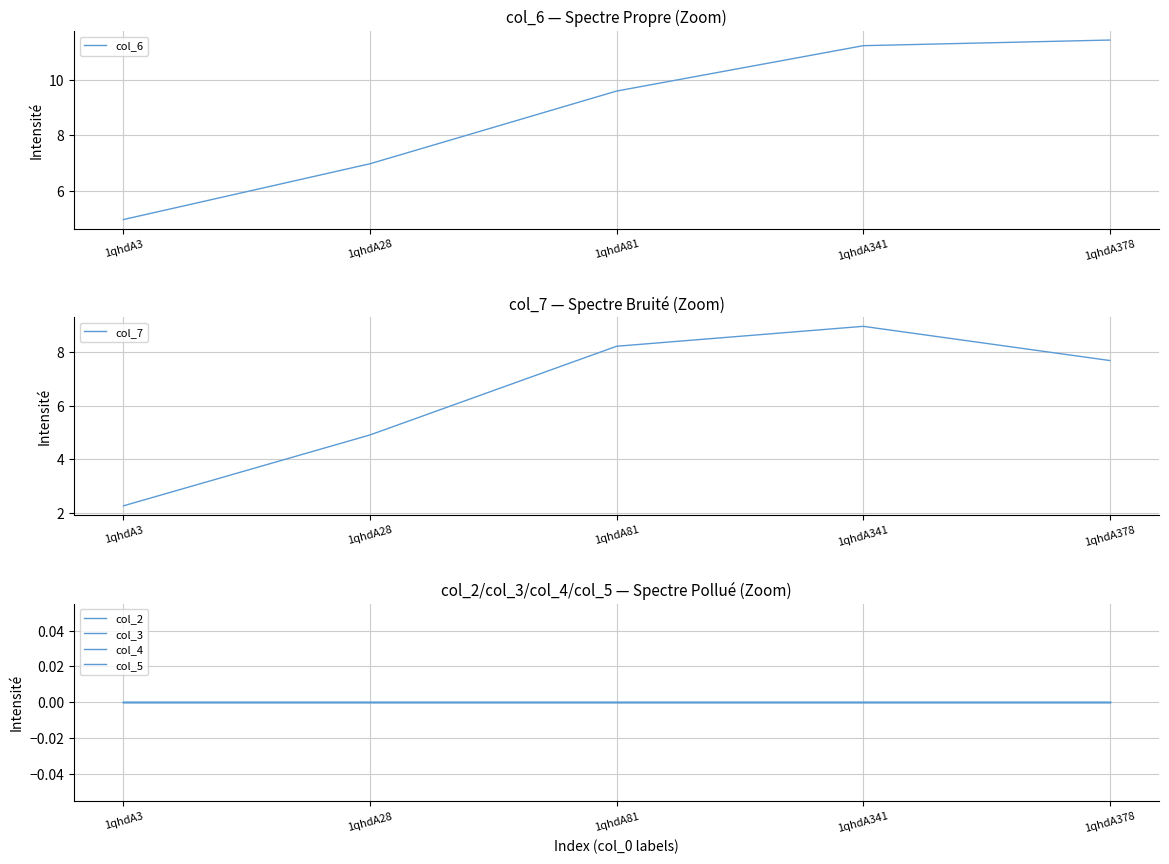

True or false: col_4 has a value of 0.0 at 1qhdA378.

True